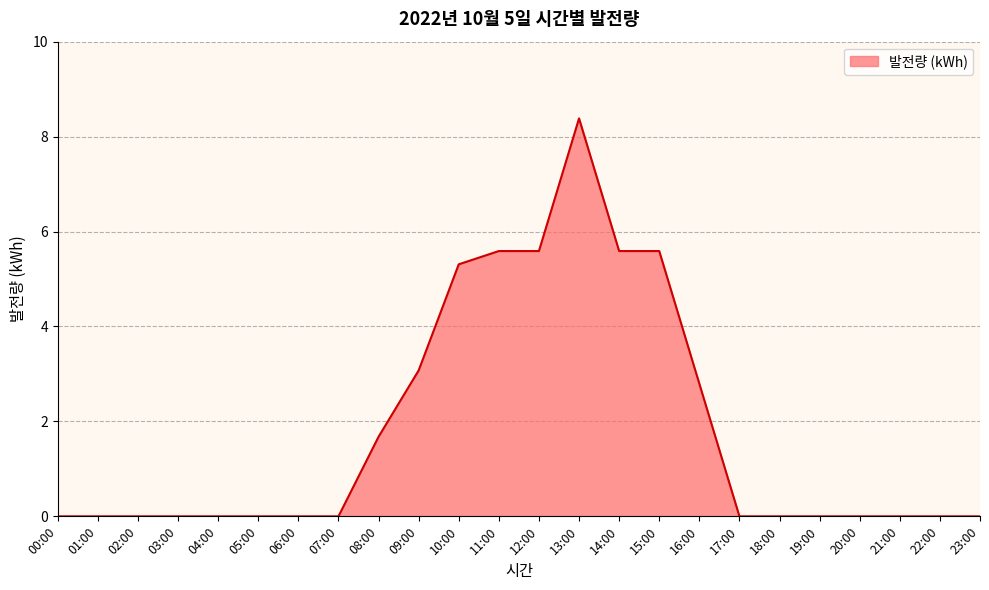

The value at 11:00 is 5.6. True or false?

True